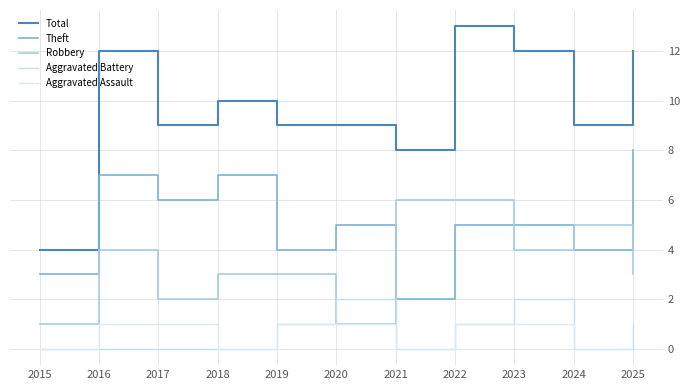

Rank the categories by Aggravated Battery value from lowest to highest.

2015, 2016, 2017, 2018, 2021, 2024, 2019, 2022, 2025, 2020, 2023